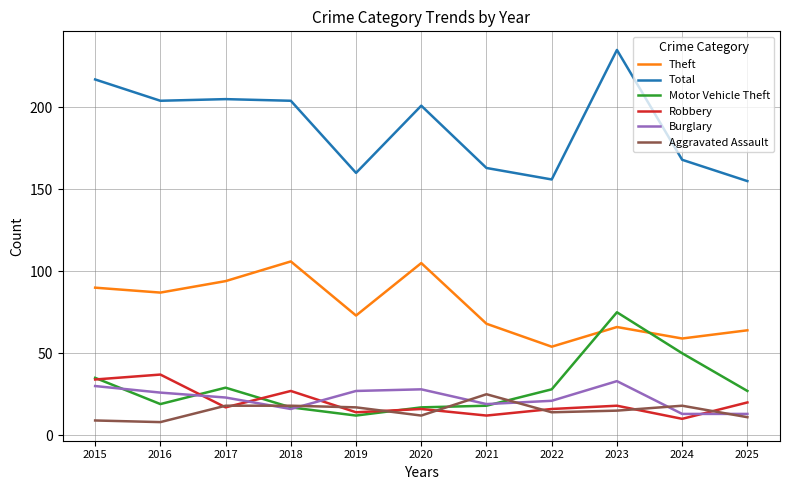

How many times do Burglary and Aggravated Assault cross each other?

6